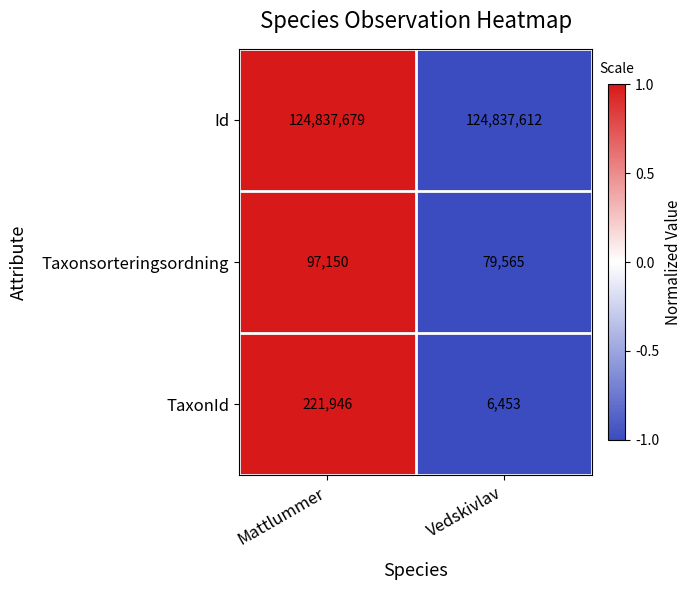

Rank the series at Vedskivlav from highest to lowest value.

Id, Taxonsorteringsordning, TaxonId